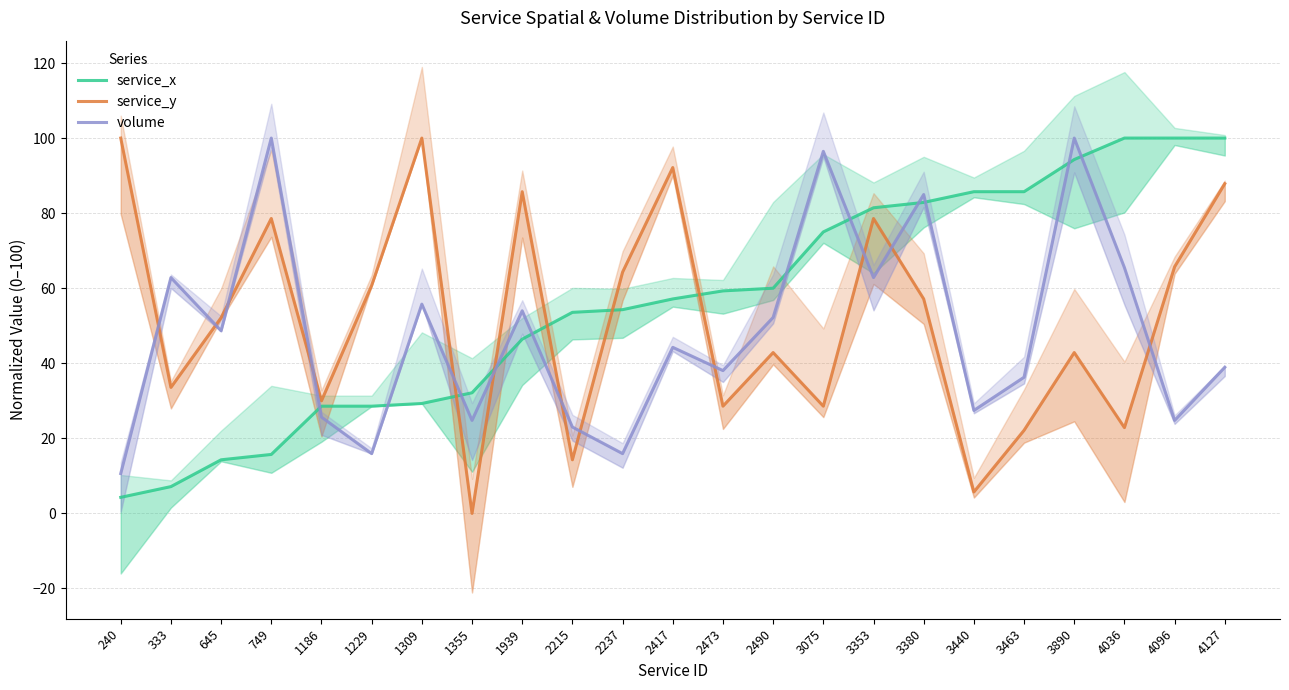

How many positive values does the service_y series have?

22